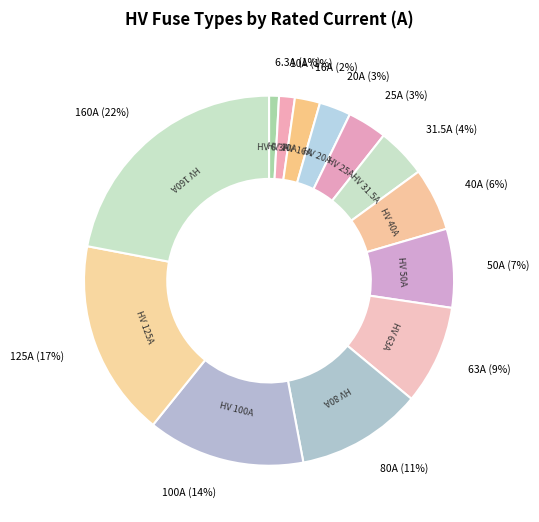

Count the number of slices in the pie.

13